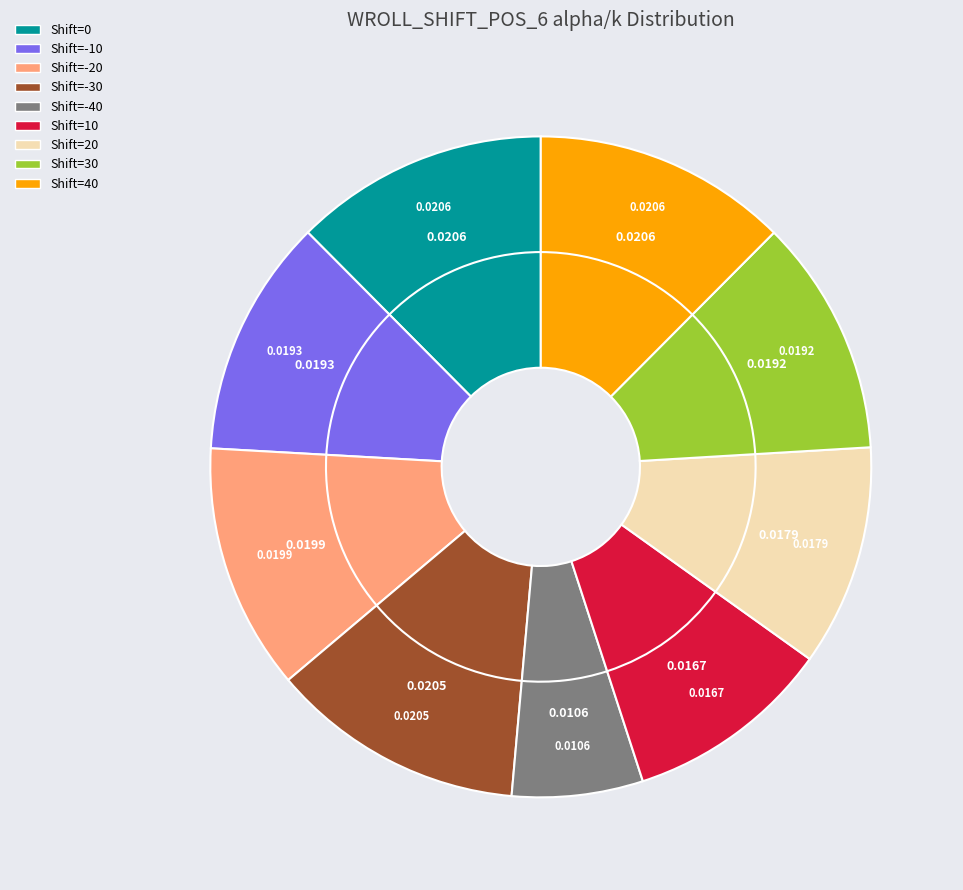

Which has a higher value, -20 or -20?

-20